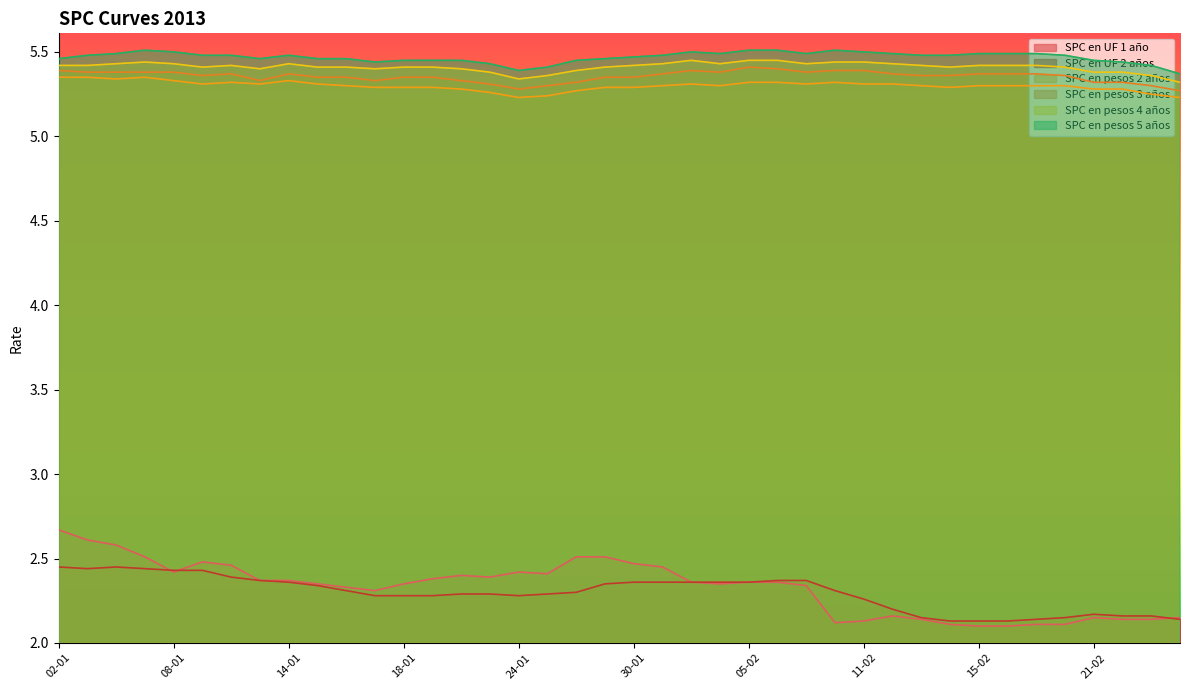

What position from the left is 11-01?

8